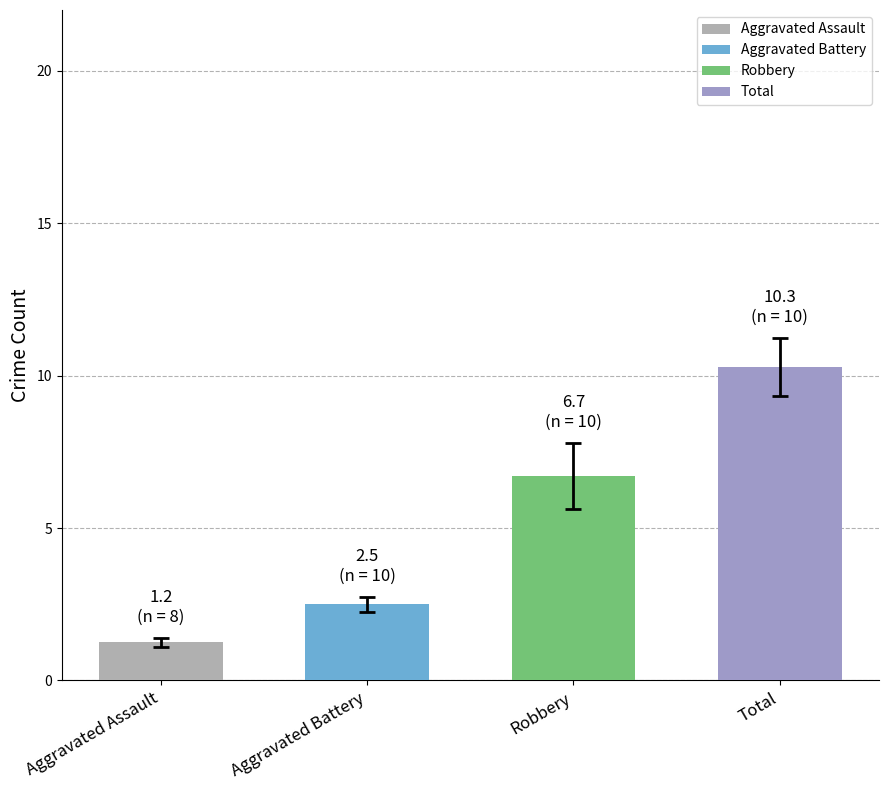

What is the label of the 4th bar from the left?

Total